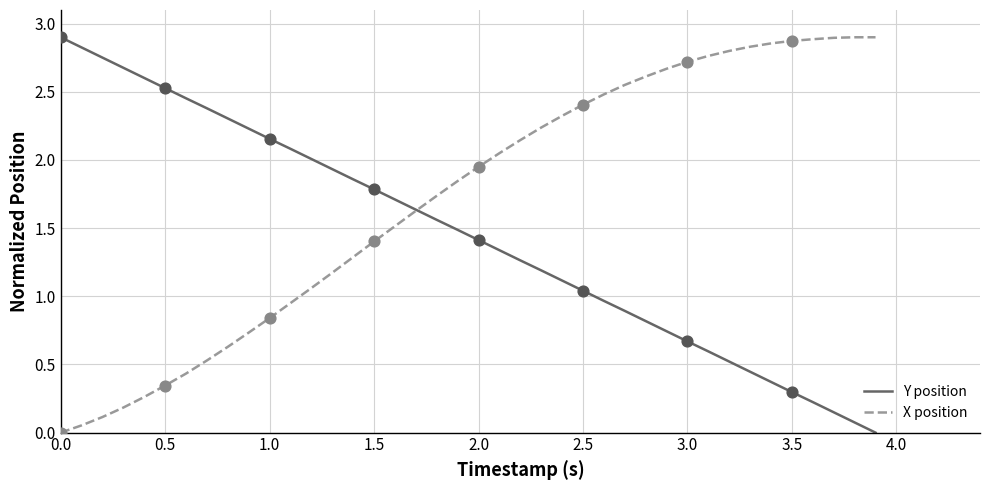

Rank the series by their average value, from lowest to highest.

Y position, X position